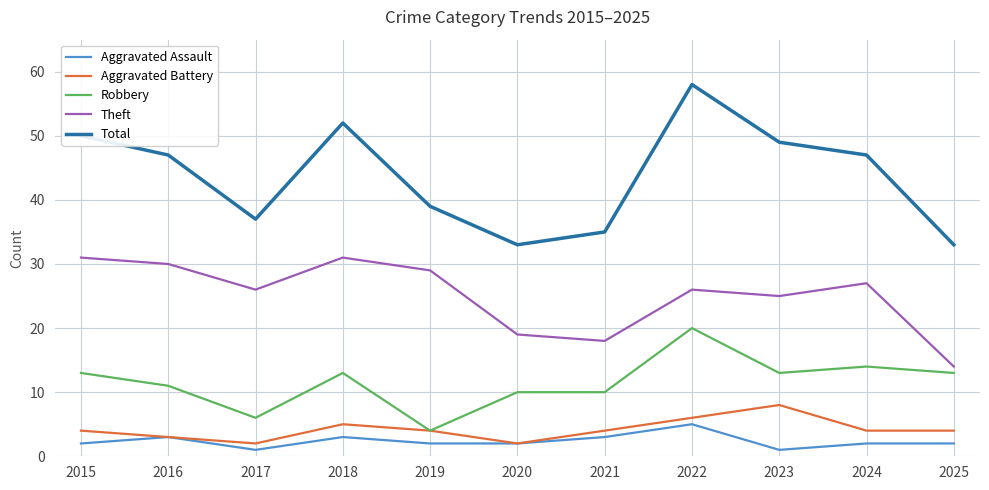

Which series has the largest range (max minus min)?

Total